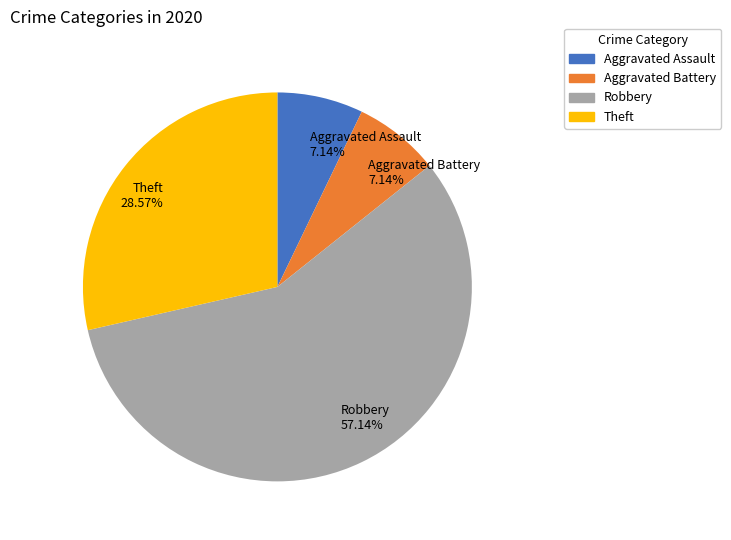

What percentage is NOT represented by Theft?

71.4%